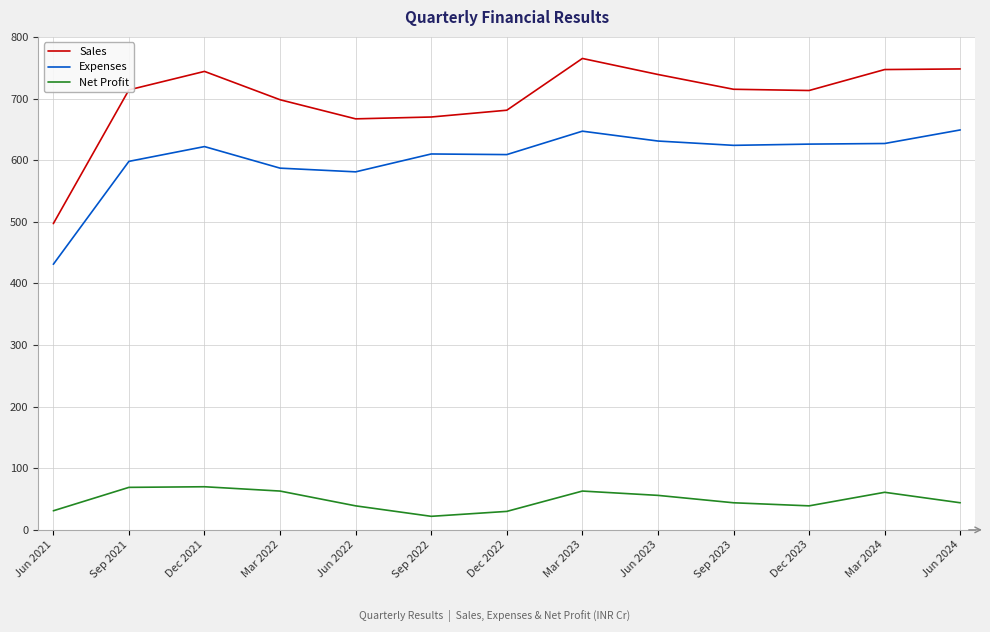

What is the difference between the Expenses values at Jun 2021 and Sep 2023?

193